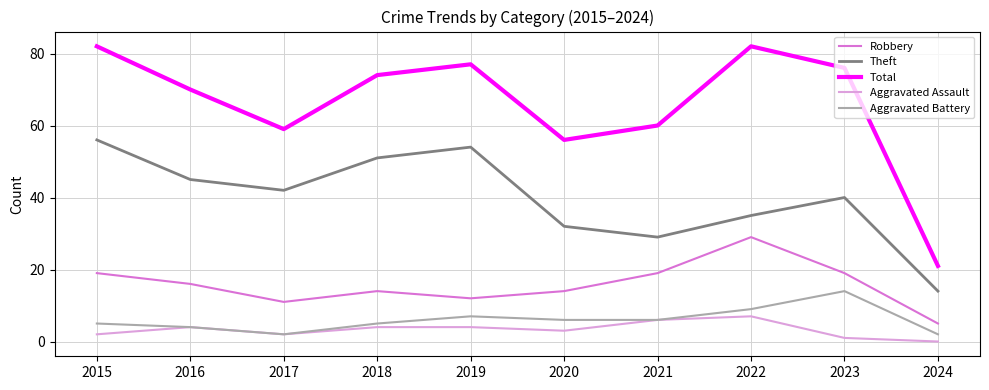

The value of Total at 2023 is 46. True or false?

False